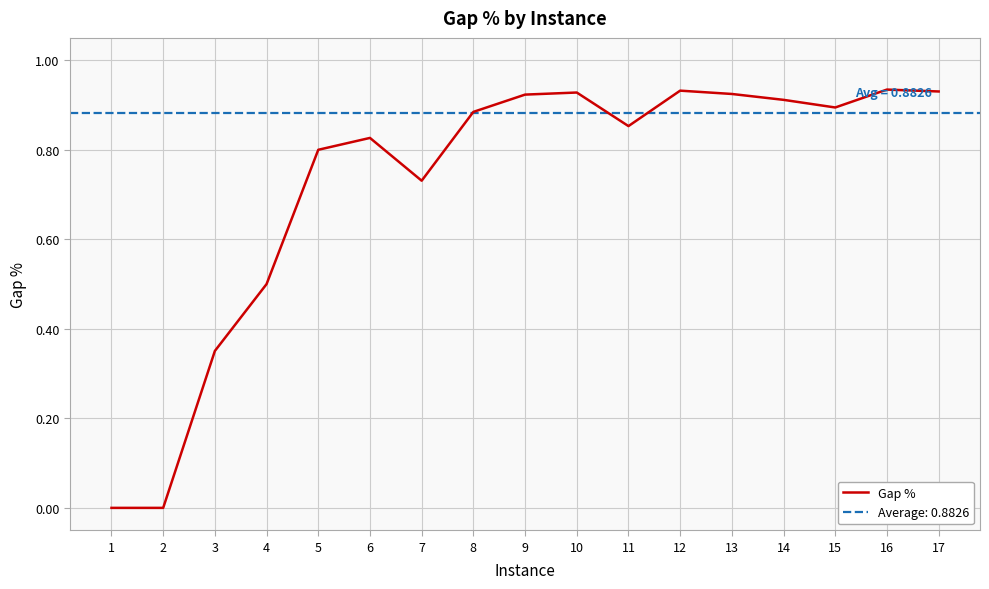

How many categories are shown in the chart?

17